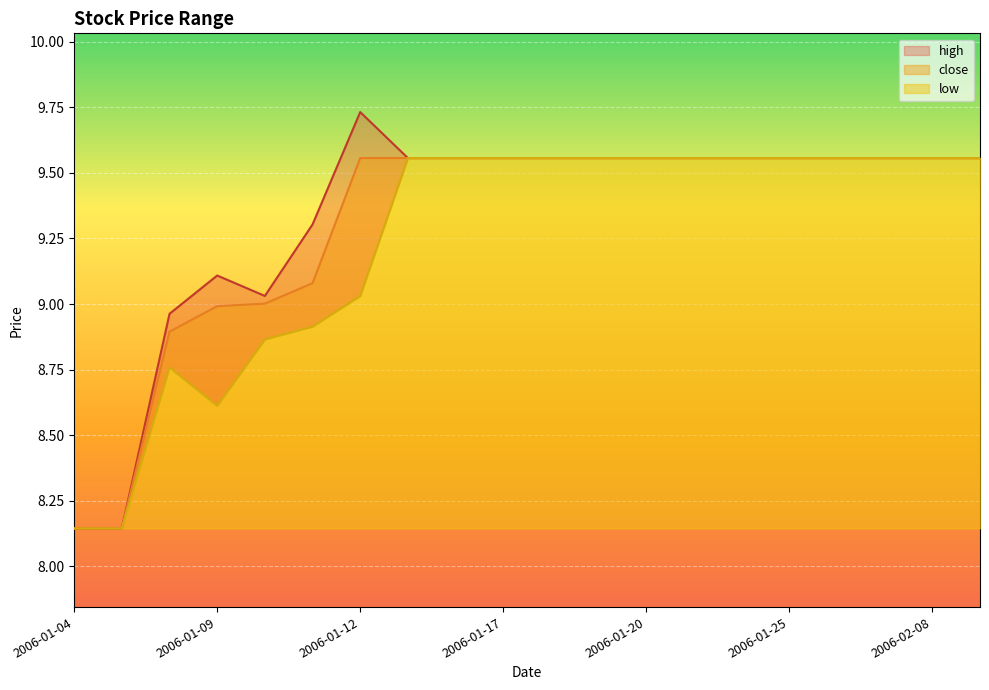

Is it true that low equals 16.4 at 2006-02-07?

False